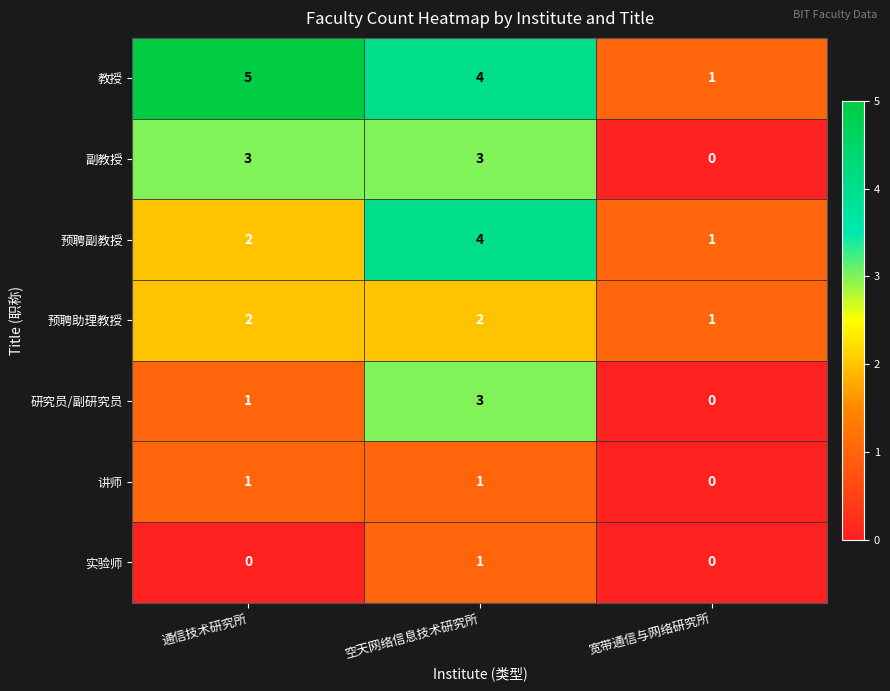

Is it true that 副教授 equals 0 at 宽带通信与网络研究所?

True